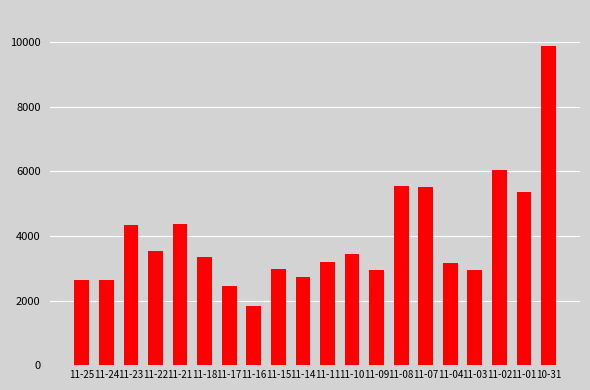

Does the chart contain stacked bars?

No